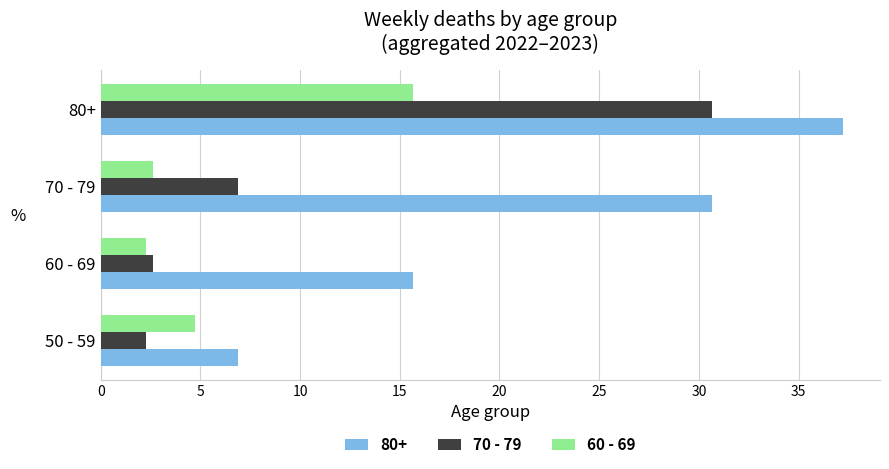

Where is 60 - 69 nearest to the value 8?

50 - 59